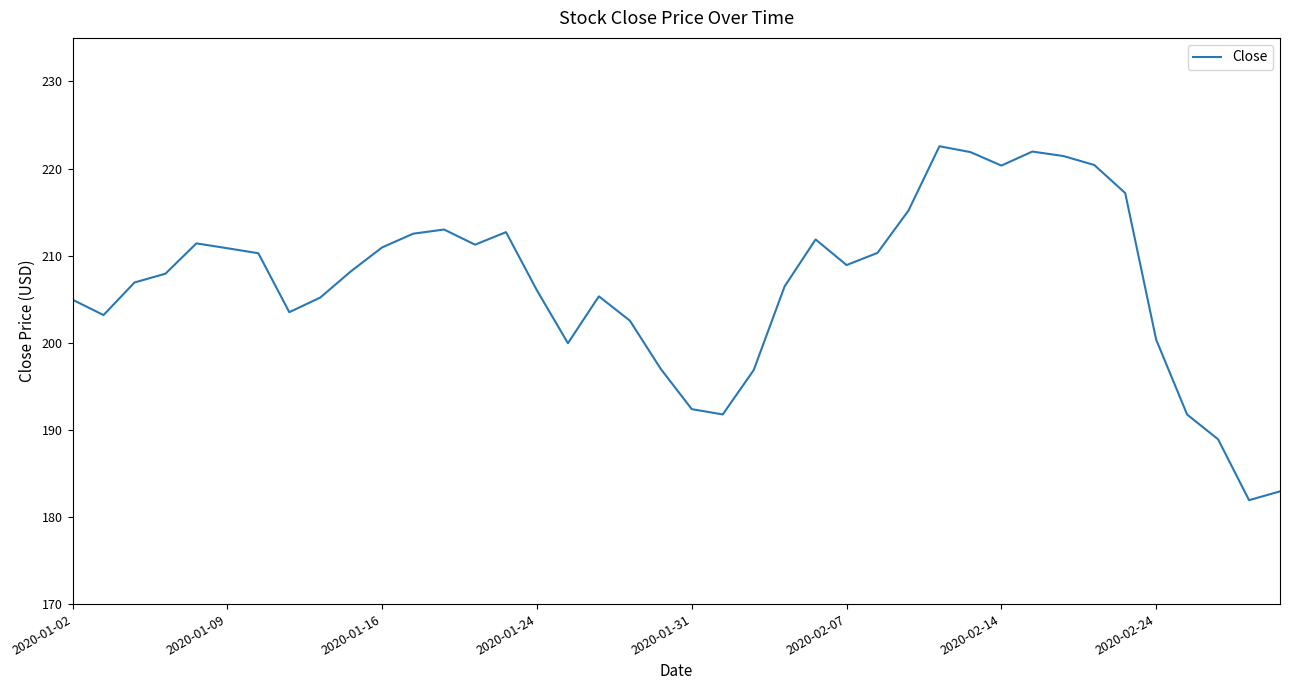

What is the difference between the maximum and minimum values?

40.6